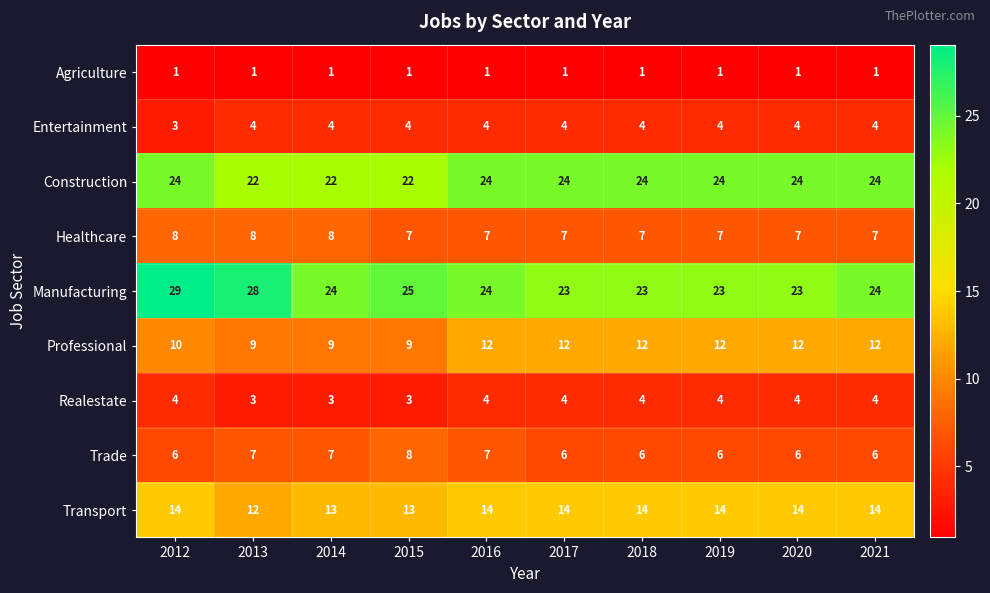

Which series has the largest range (max minus min)?

Manufacturing